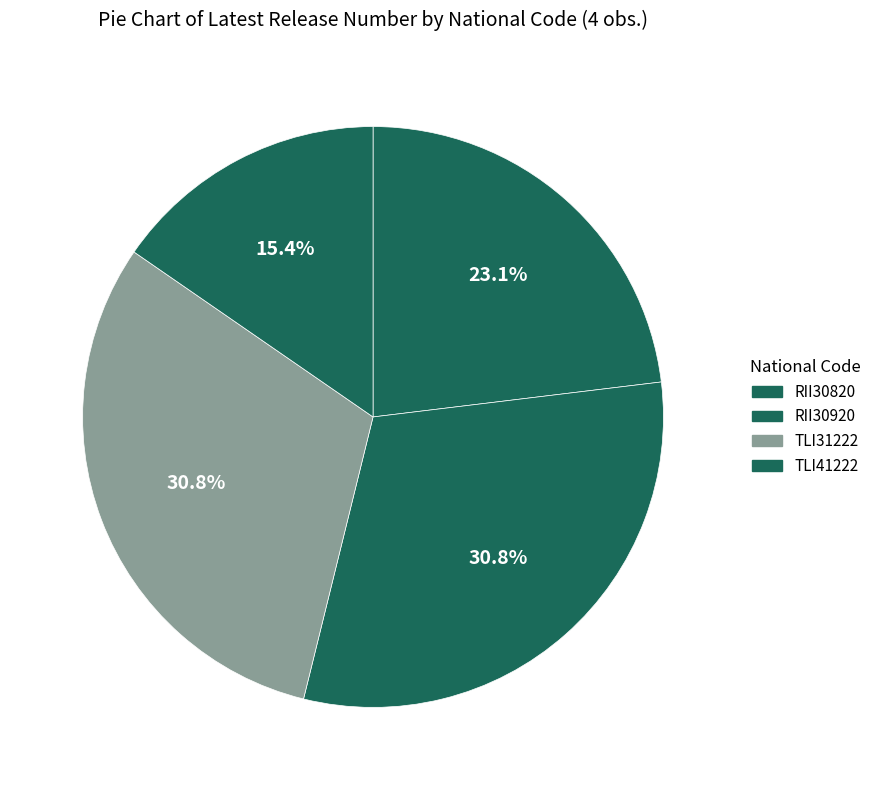

What percentage do TLI41222 and TLI31222 together represent?

46.2%